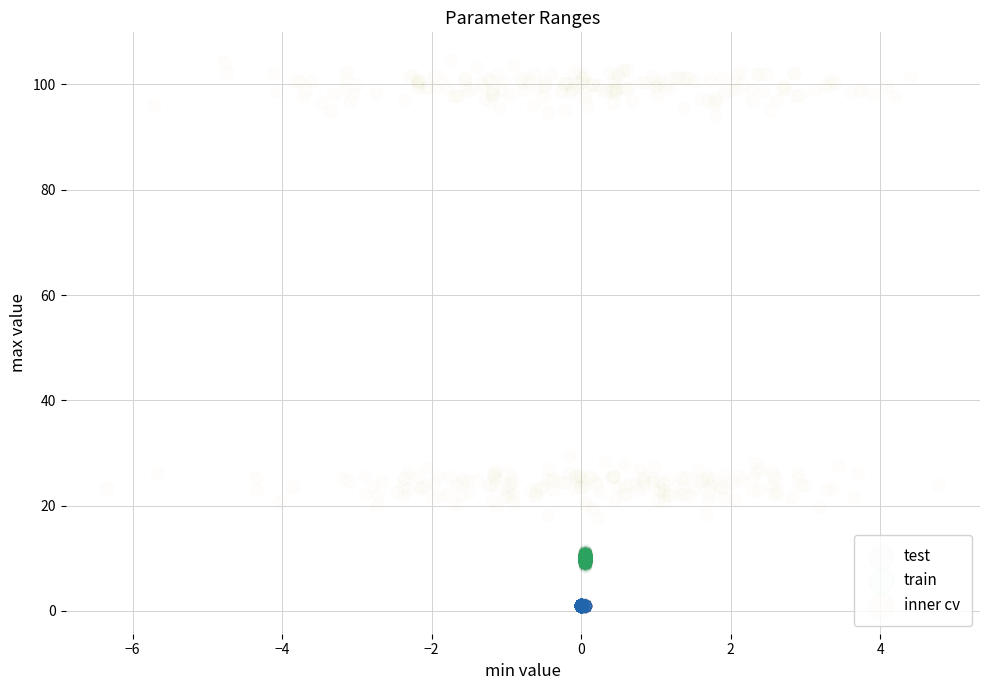

Which series has the largest Y range (max minus min)?

inner cv